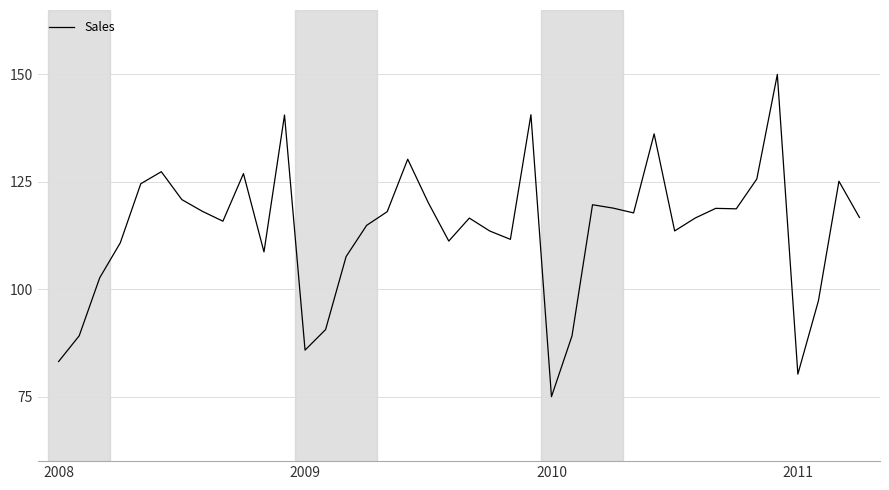

How many series are shown in this chart?

1